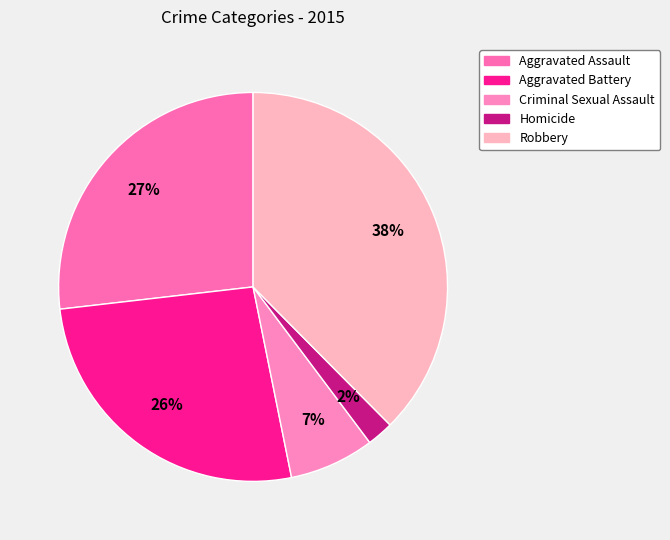

What percentage is the Aggravated Battery slice, to the nearest percent?

26%